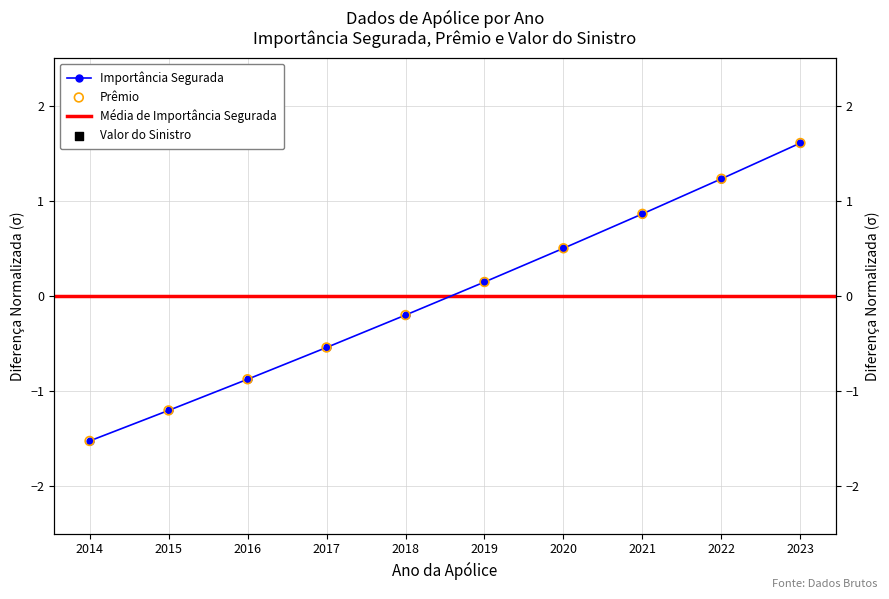

What is the total value across all series at 2014?

-3.1